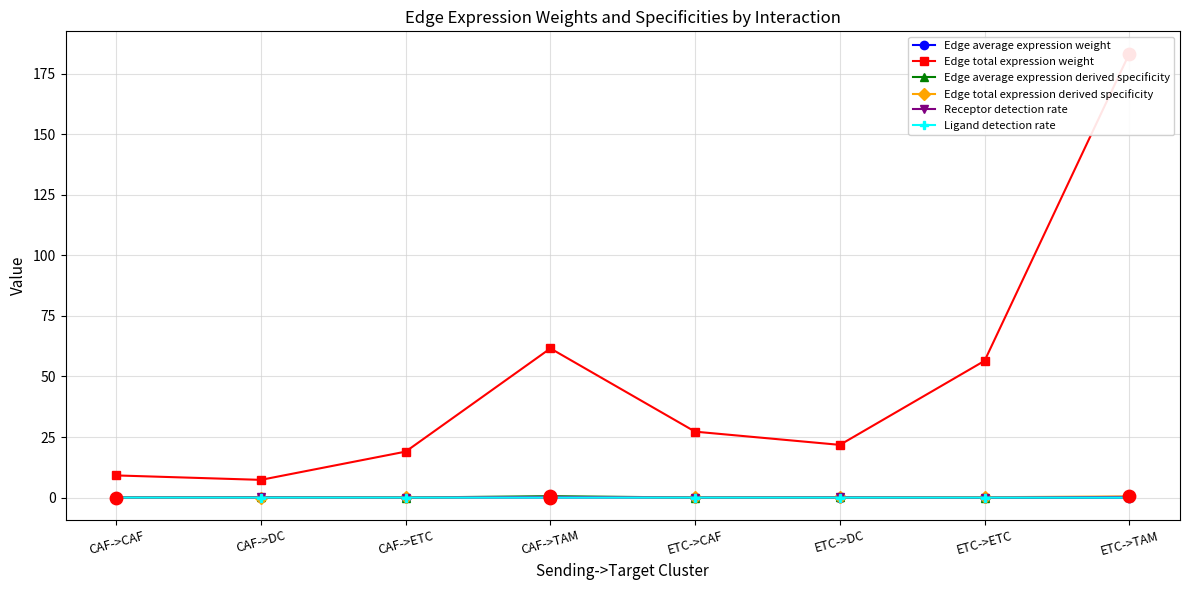

What is the total value across all series at ETC->CAF?

27.3